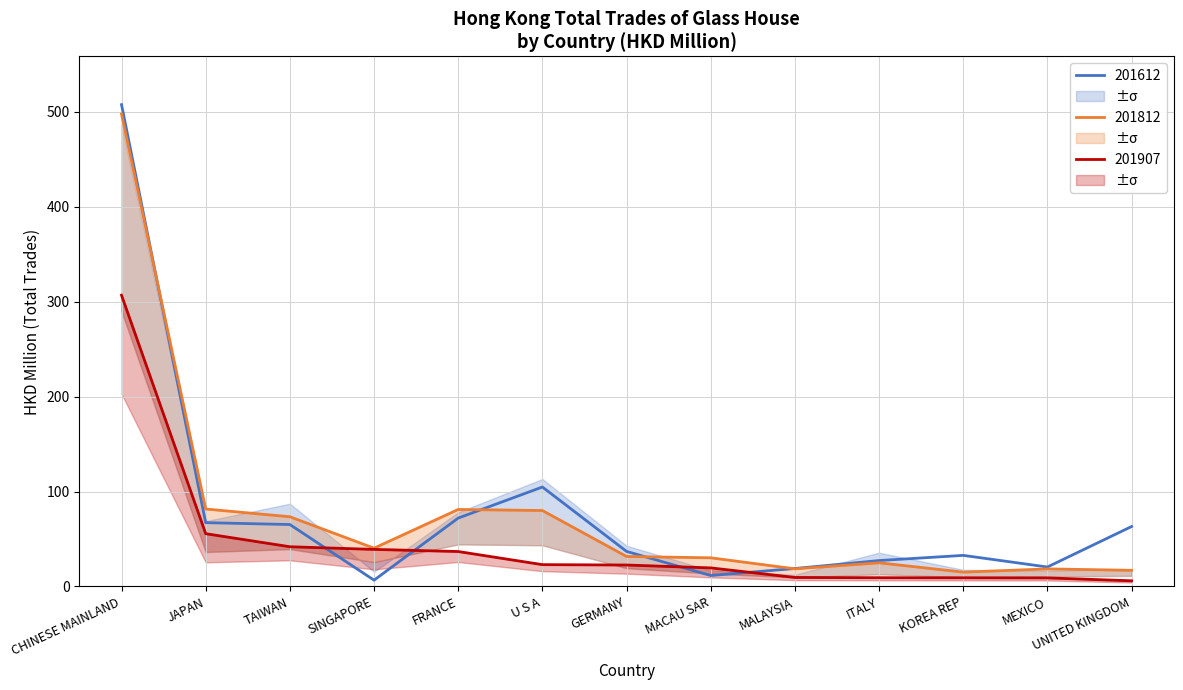

Which series has the largest total across all categories?

201612